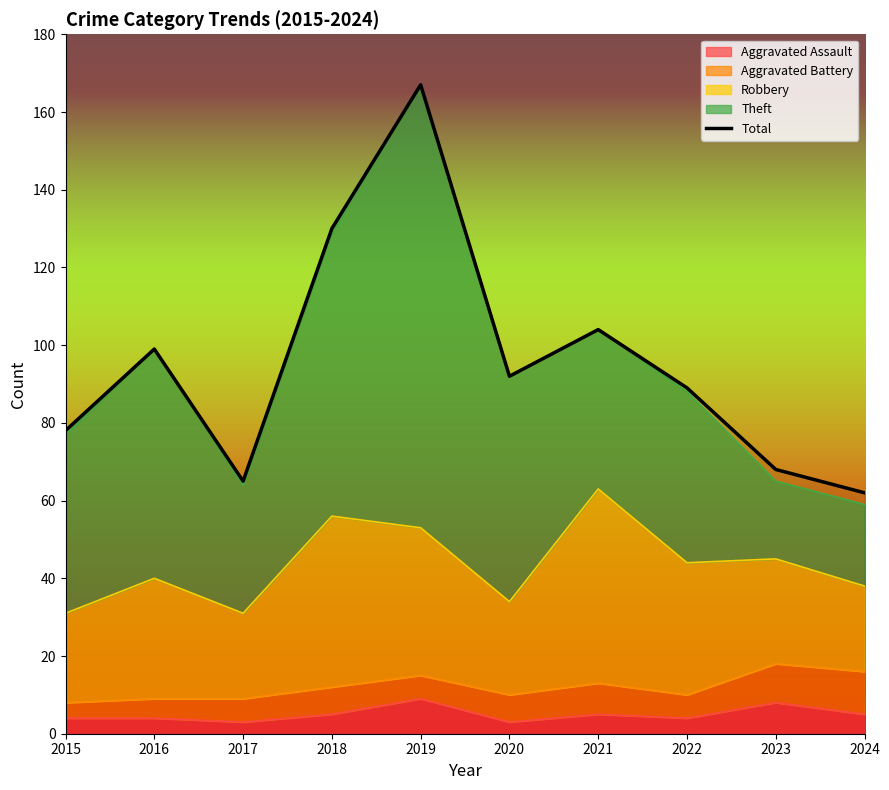

What is the value of the 6th point from the left?

92